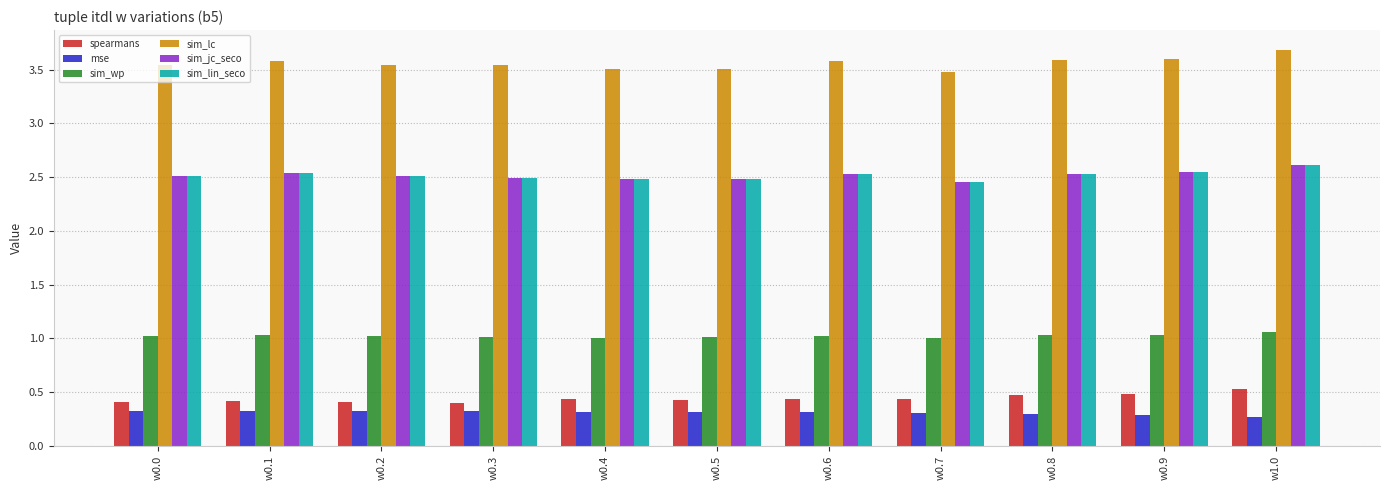

At which label does sim_wp first exceed 1?

w0.0